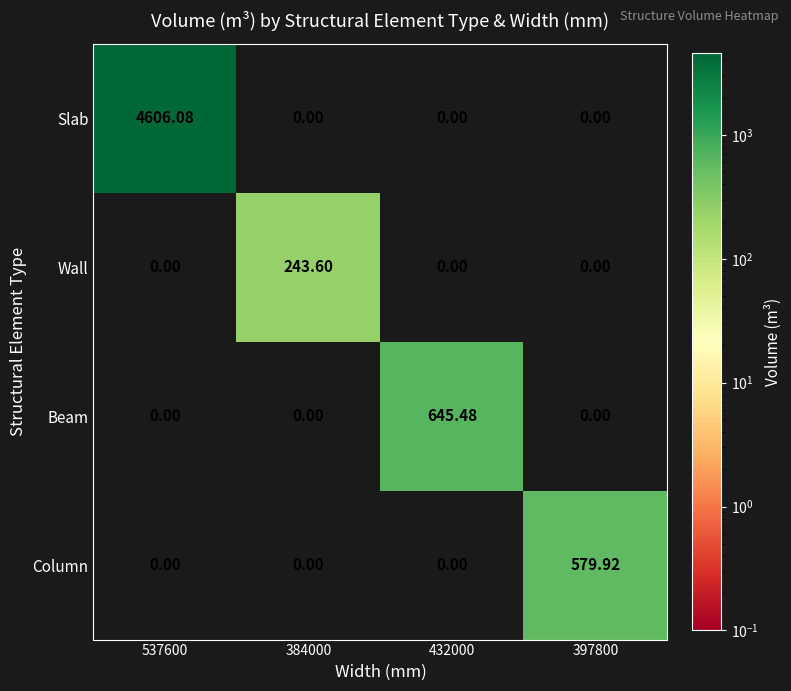

List the series in order of their peak value, highest first.

Slab, Beam, Column, Wall